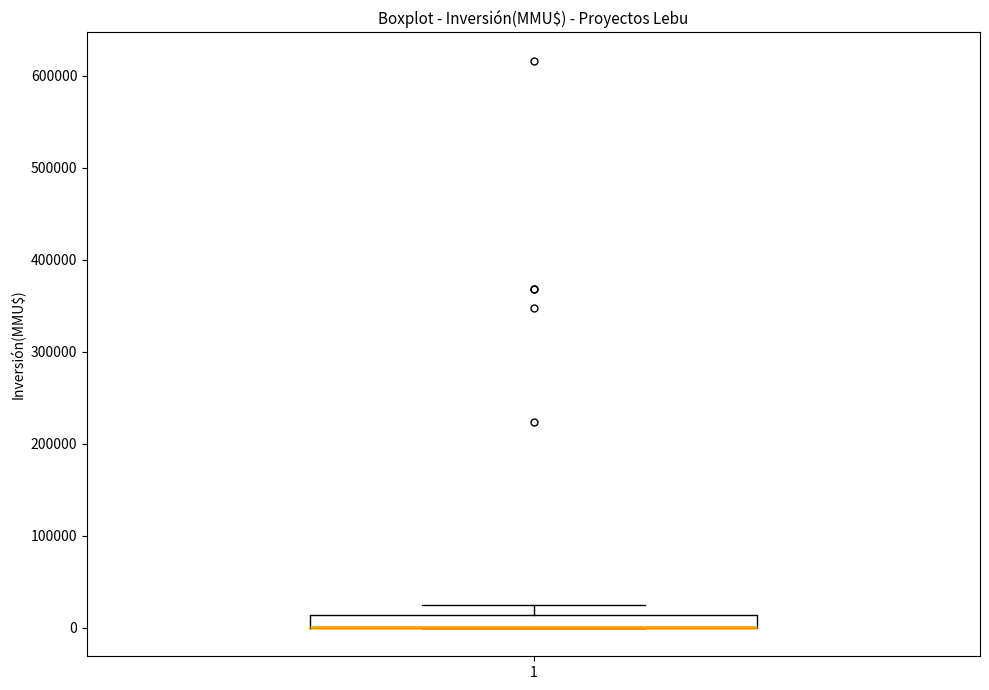

Where does the upper whisker of the box at x = 1 end on the y-axis? The values are not printed on the chart, so give them approximately, as read against the axis.

30000